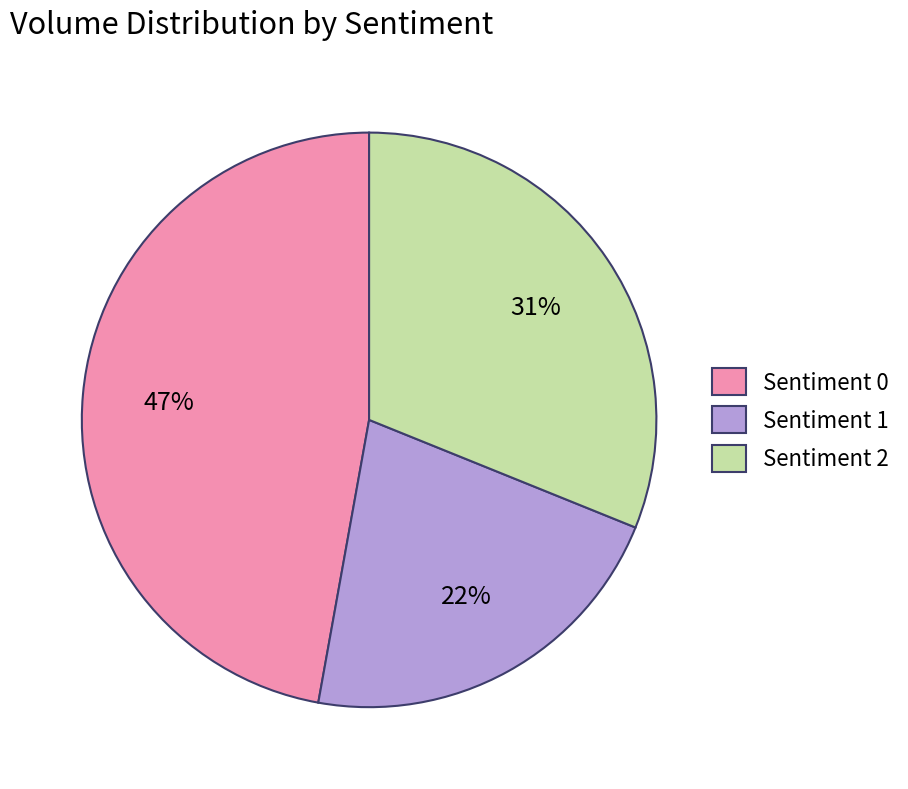

To the nearest percent, what is the difference between the Sentiment 2 and Sentiment 1 slice percentages?

9%